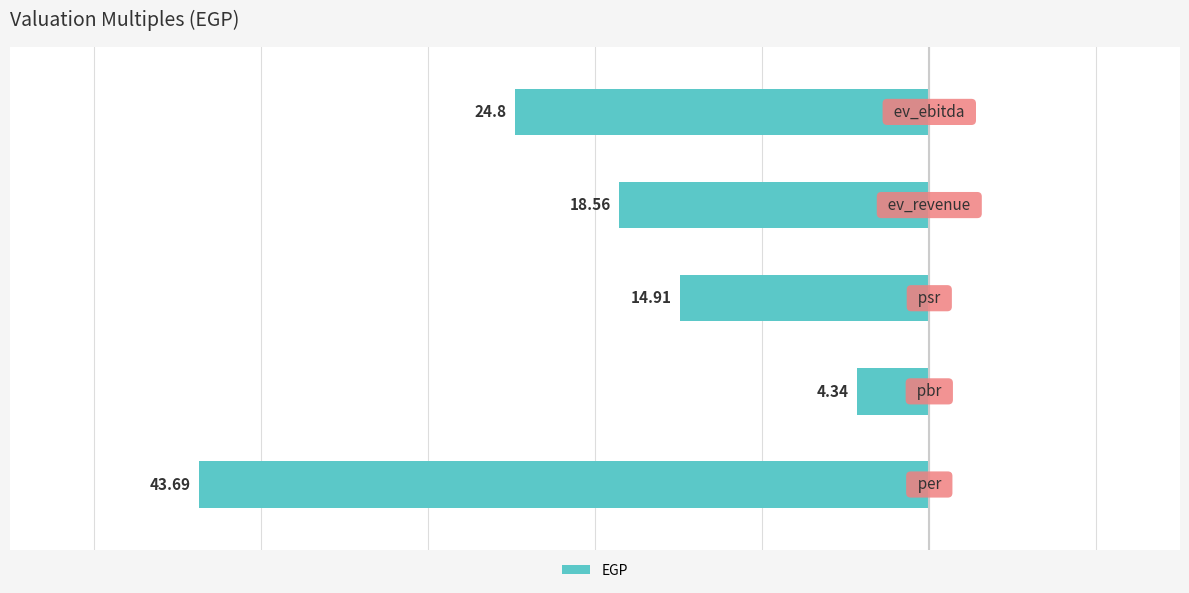

What is the average value?

-21.3